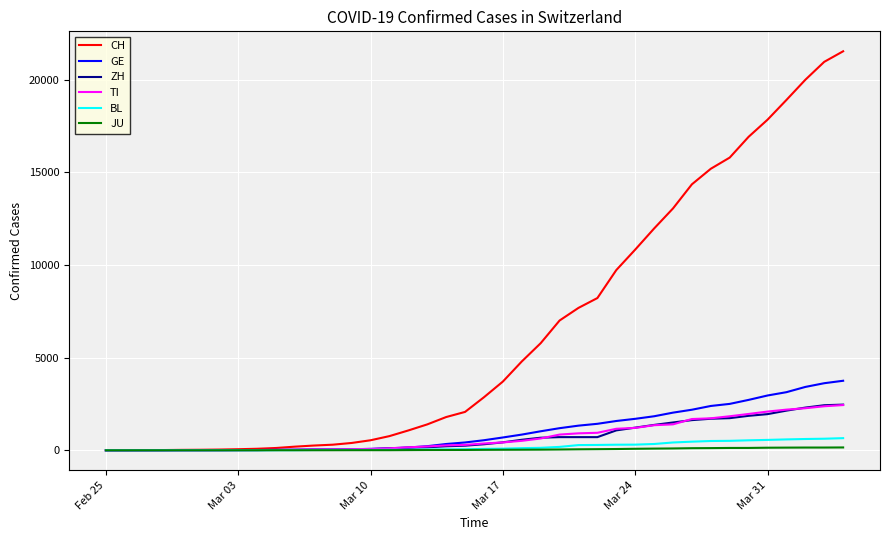

Which series has the largest range (max minus min)?

CH